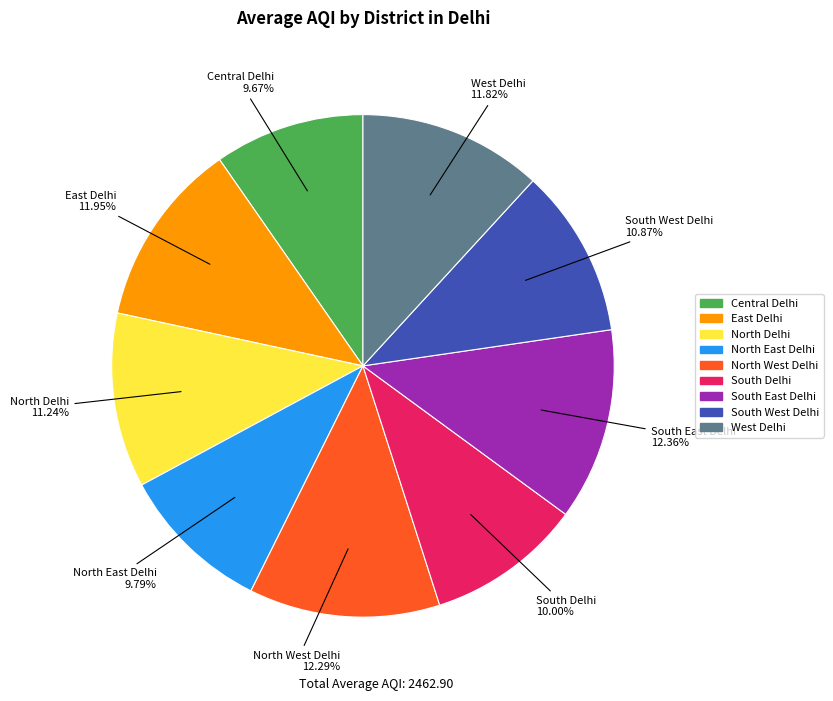

Is Central Delhi the majority of the pie?

No